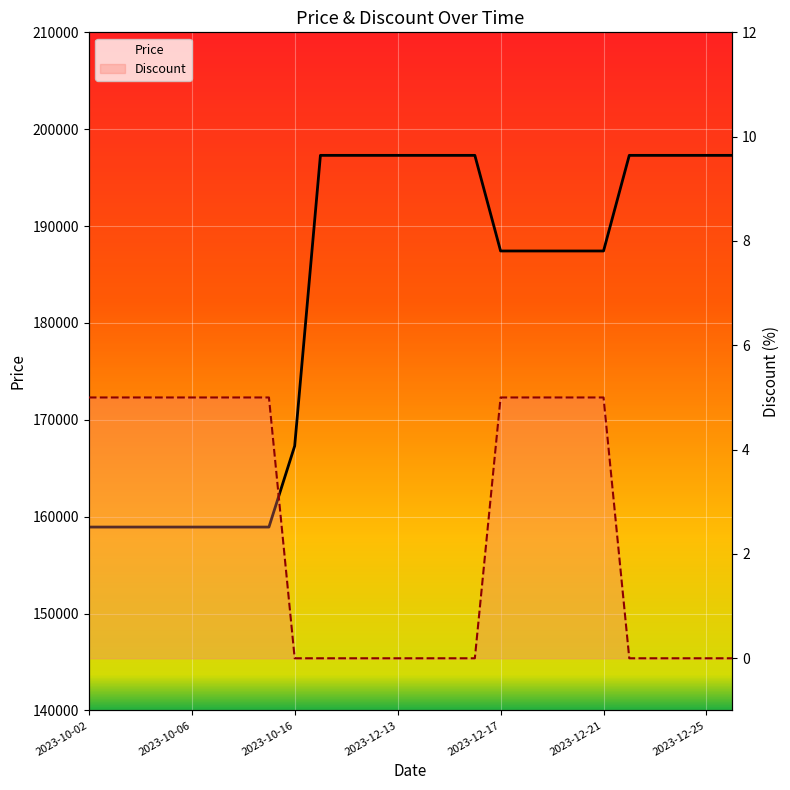

What is the average value of the Discount series?

2